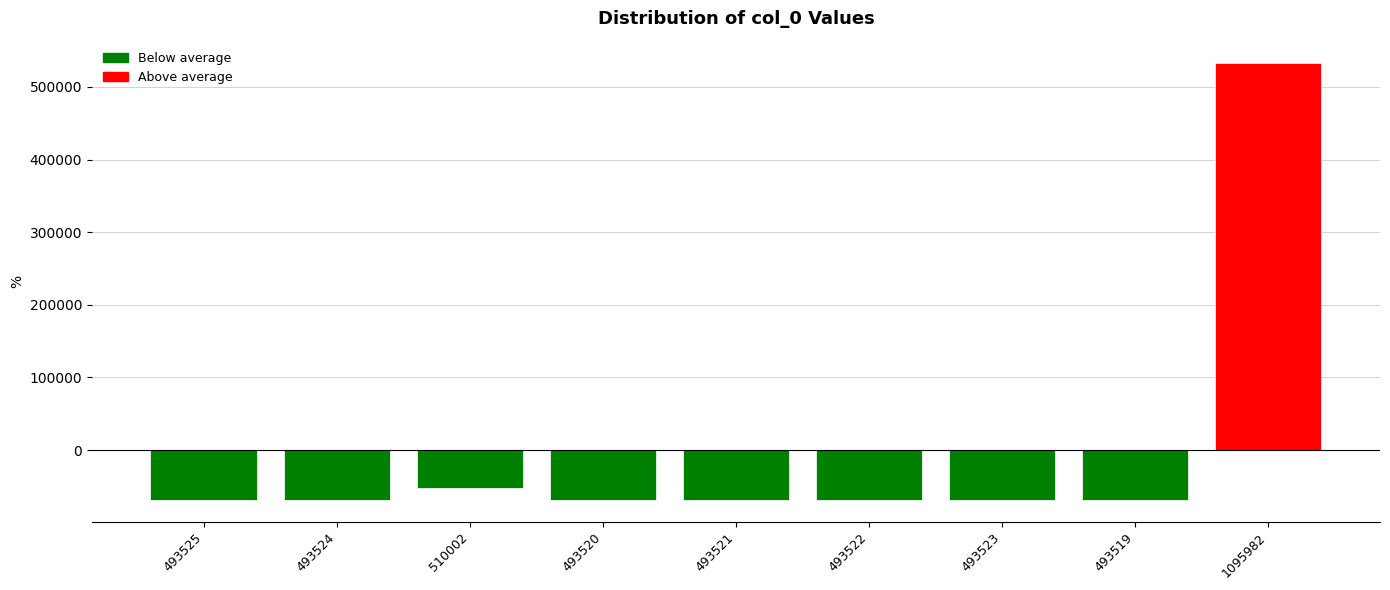

What is the change in value from 493521 to 493523?

+2.0